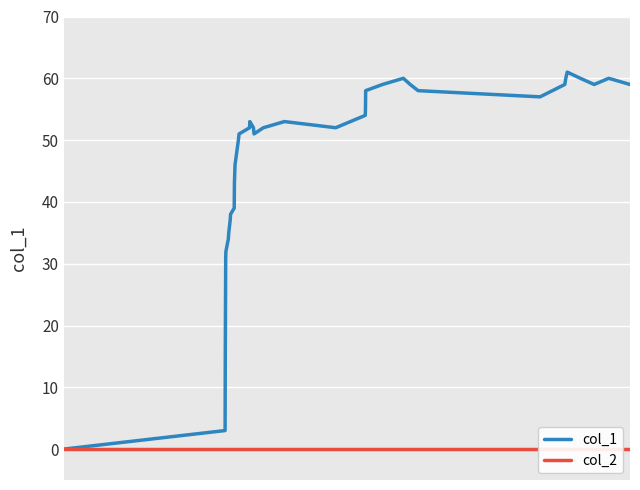

True or false: col_1 and col_2 intersect in this chart.

False